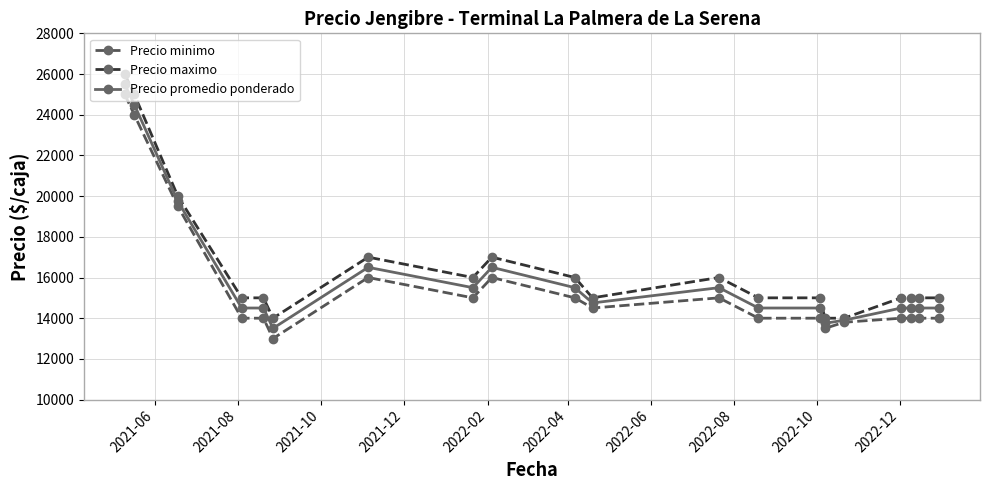

True or false: Precio maximo has more than 1 points higher than both neighbors.

True